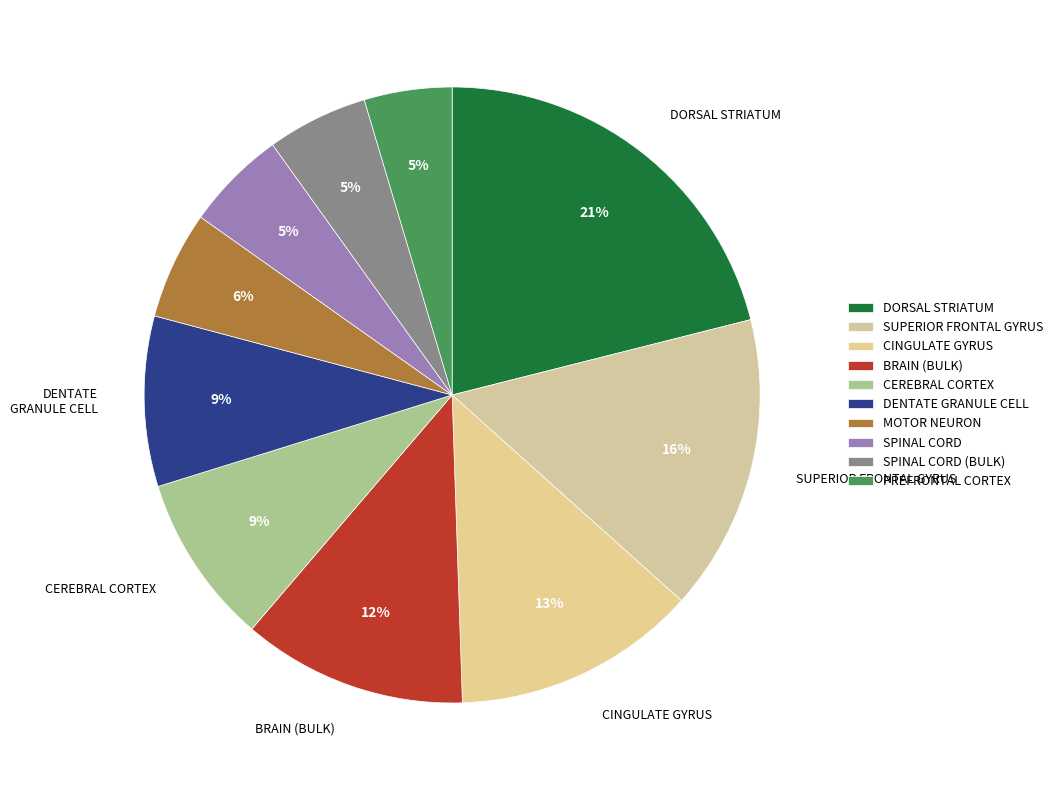

How many slices are in this pie chart?

10